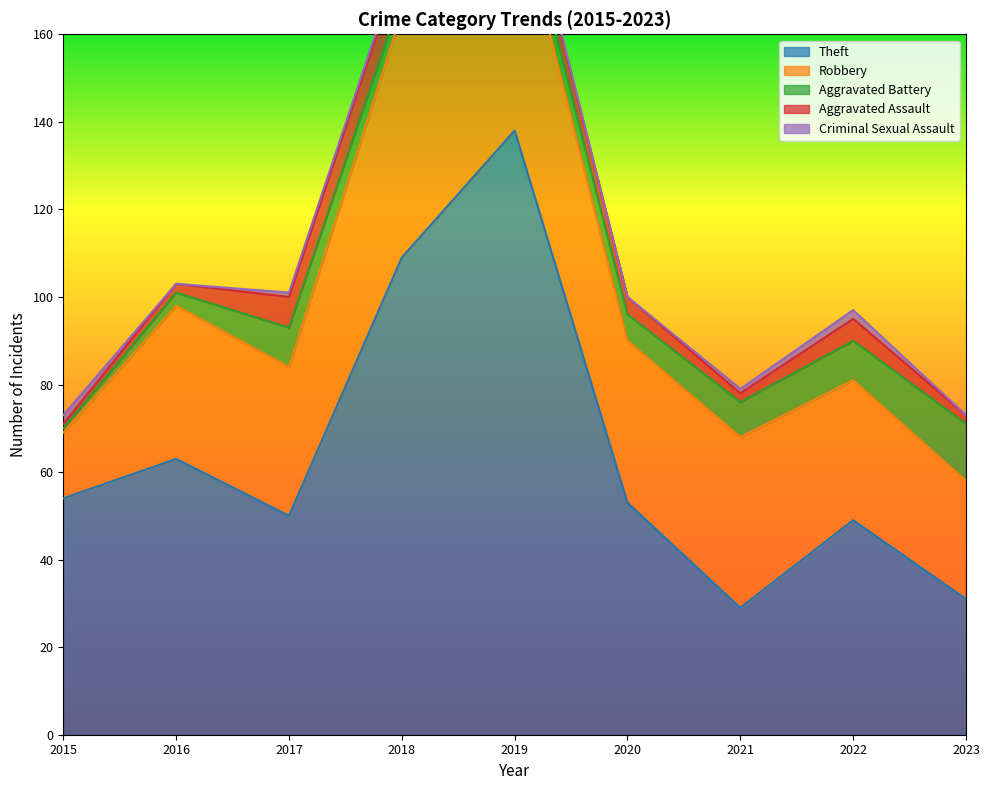

True or false: Aggravated Battery and Aggravated Assault intersect in this chart.

True